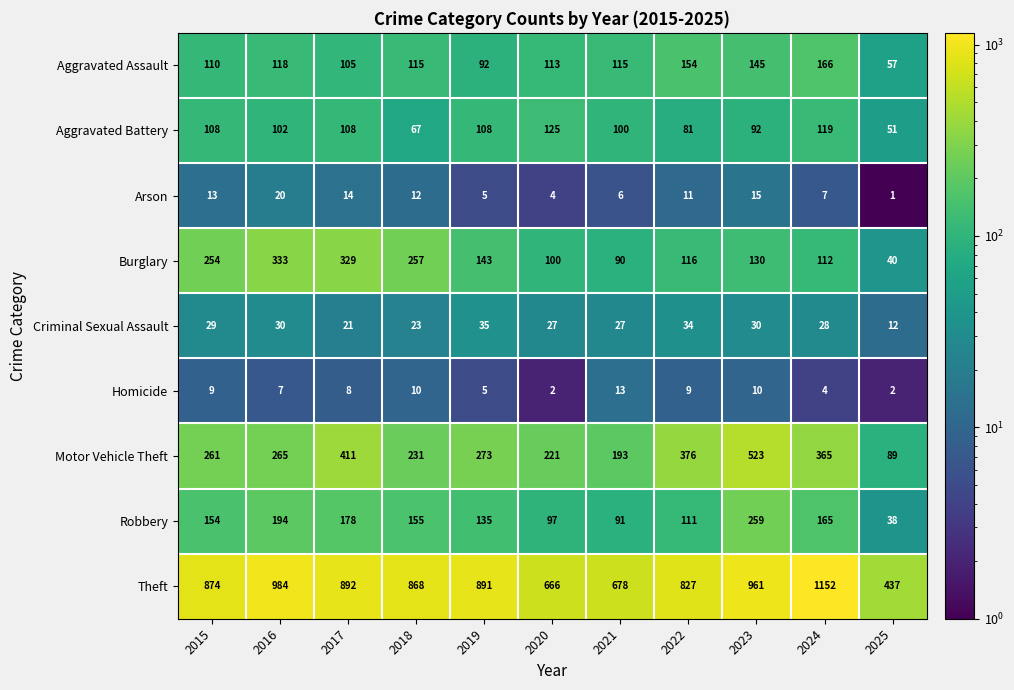

List the series in order of their peak value, highest first.

Theft, Motor Vehicle Theft, Burglary, Robbery, Aggravated Assault, Aggravated Battery, Criminal Sexual Assault, Arson, Homicide